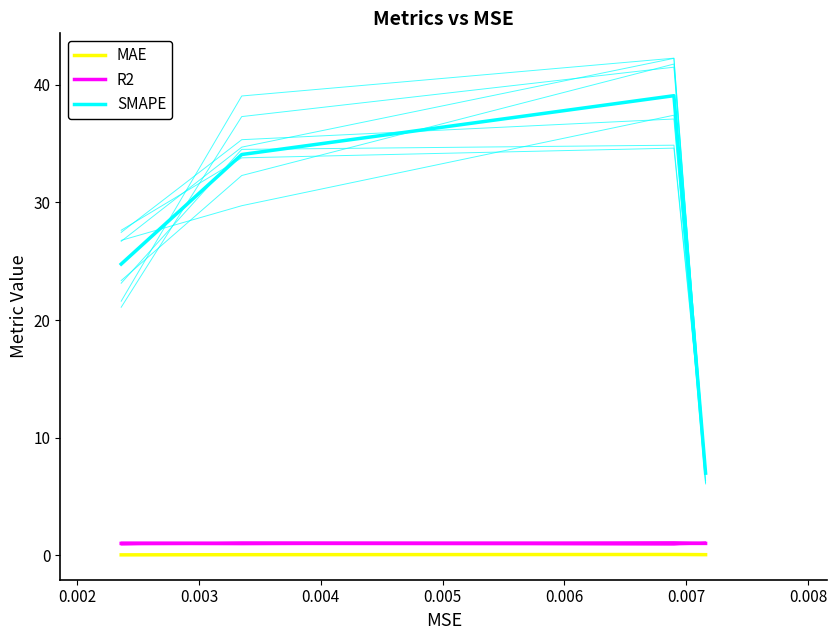

Which has a higher value, 0.004 or 0.002?

0.004